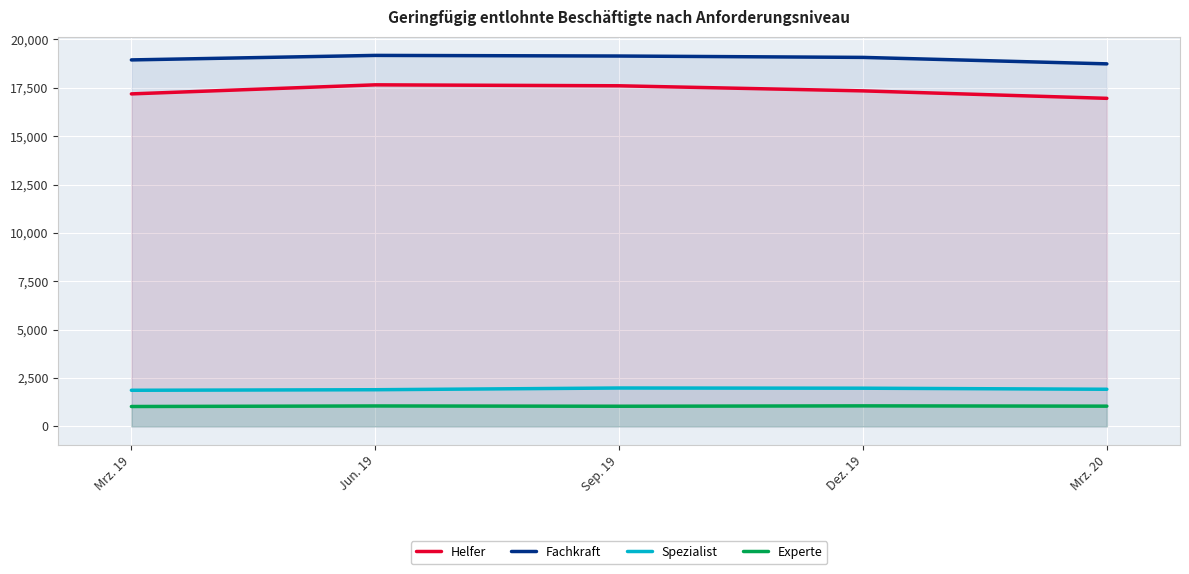

What are all the series names shown in the legend?

Helfer, Fachkraft, Spezialist, Experte